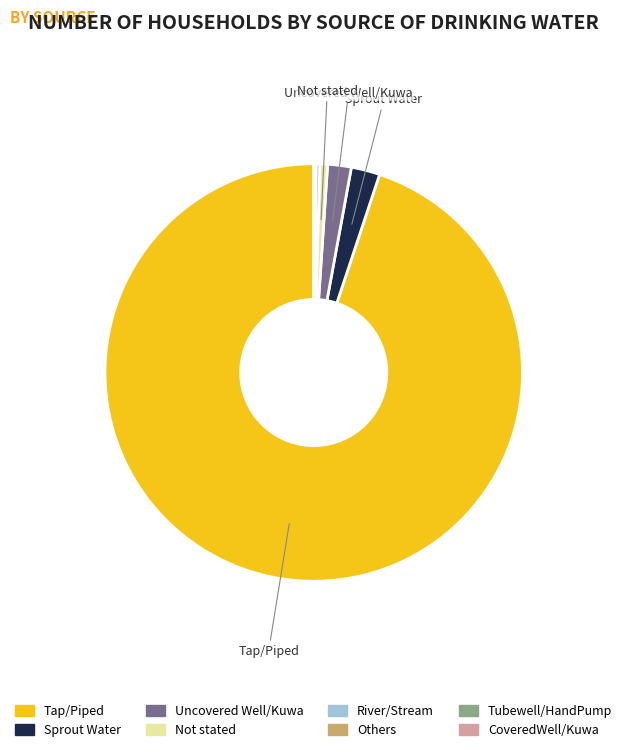

Do Uncovered Well/Kuwa and Sprout Water together represent more than half of the pie?

No